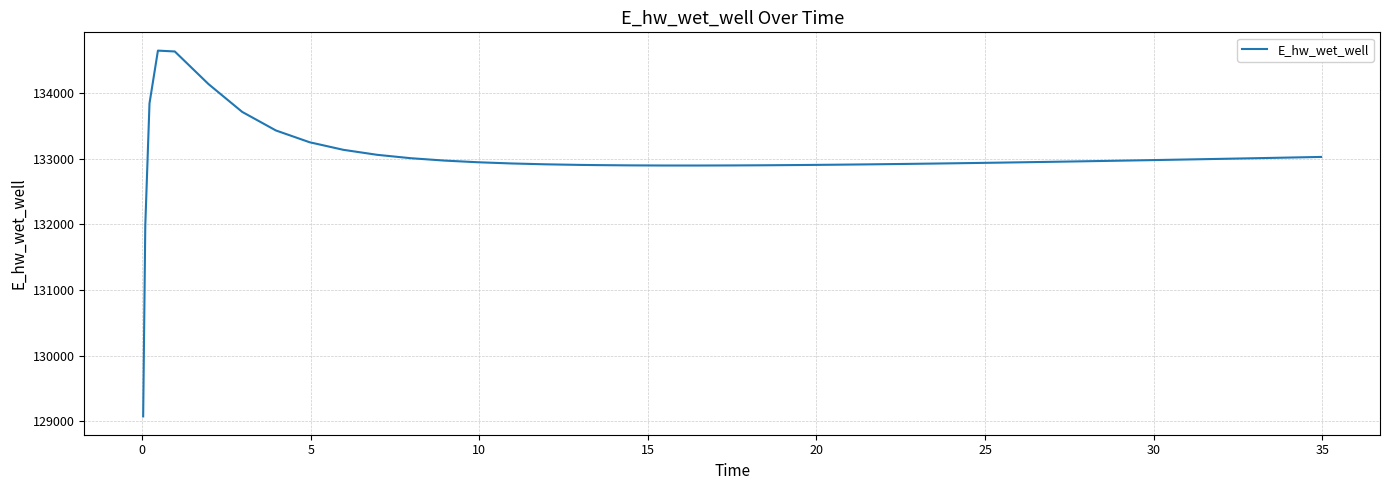

What is the difference between the maximum and minimum values?

5566.8